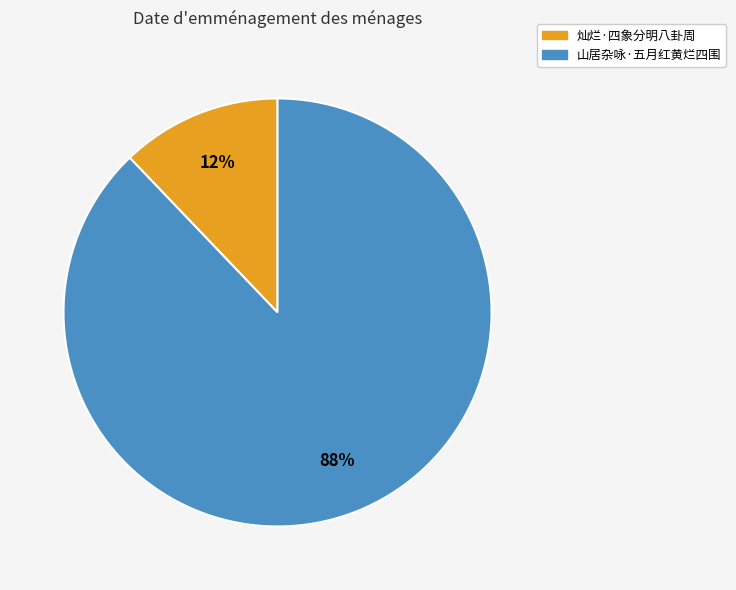

Count the number of slices in the pie.

2